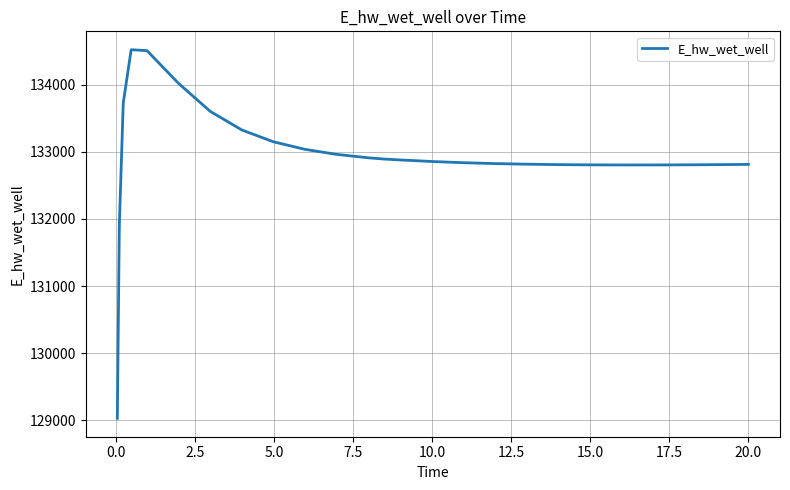

What is the minimum value shown in the chart?

129029.8